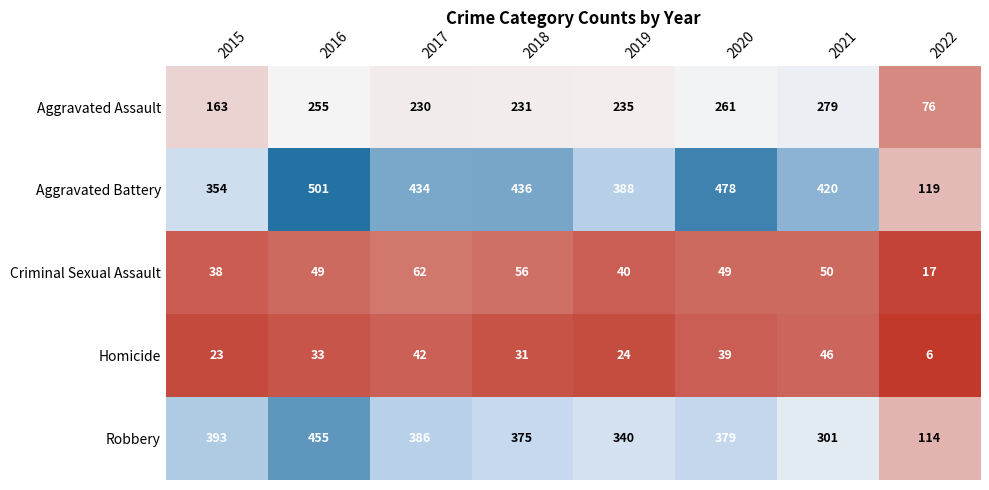

Which series has the largest range (max minus min)?

Aggravated Battery